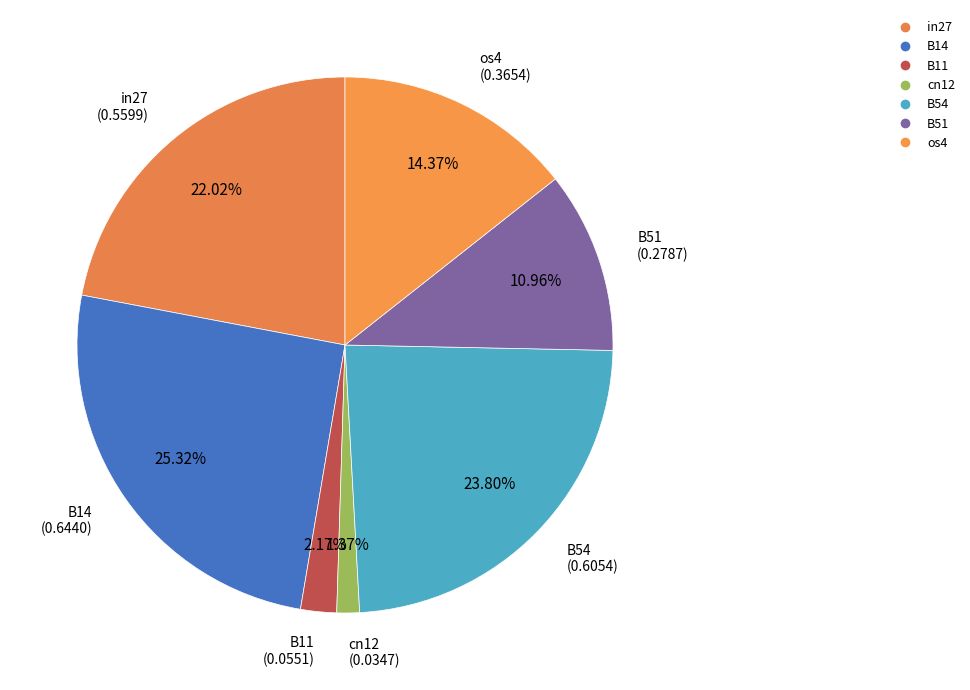

Between cn12 and B14, which is larger?

B14